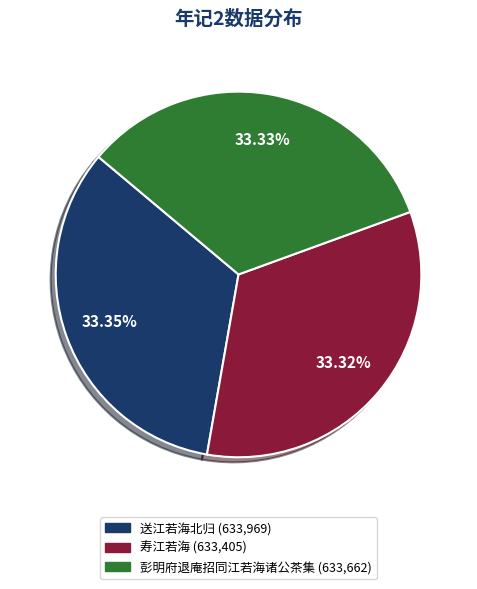

Count the number of slices in the pie.

3